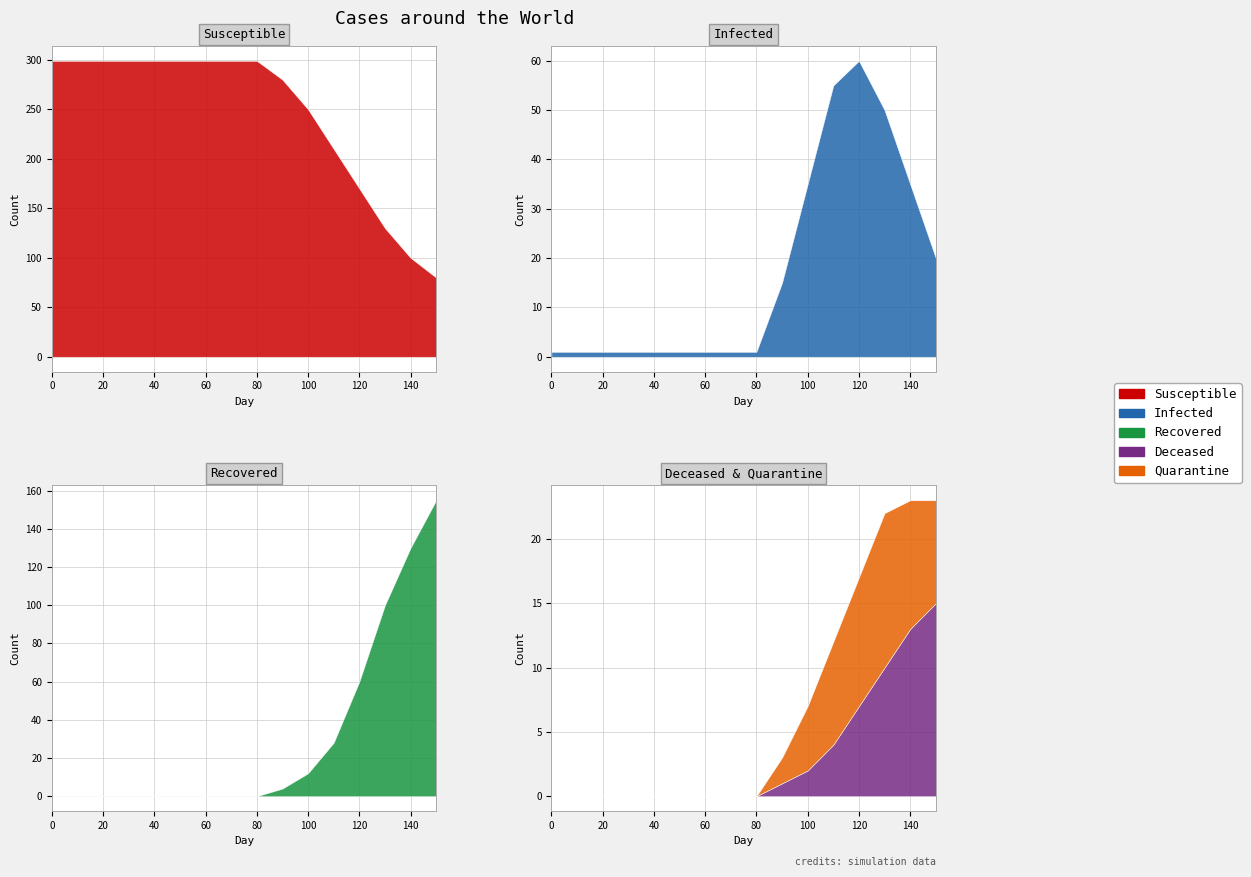

What is the spread (max minus min) of values at 150?

147